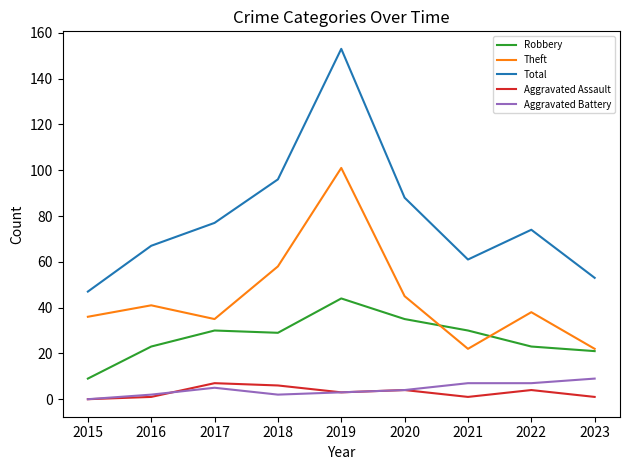

What is the total value across all series at 2017?

154